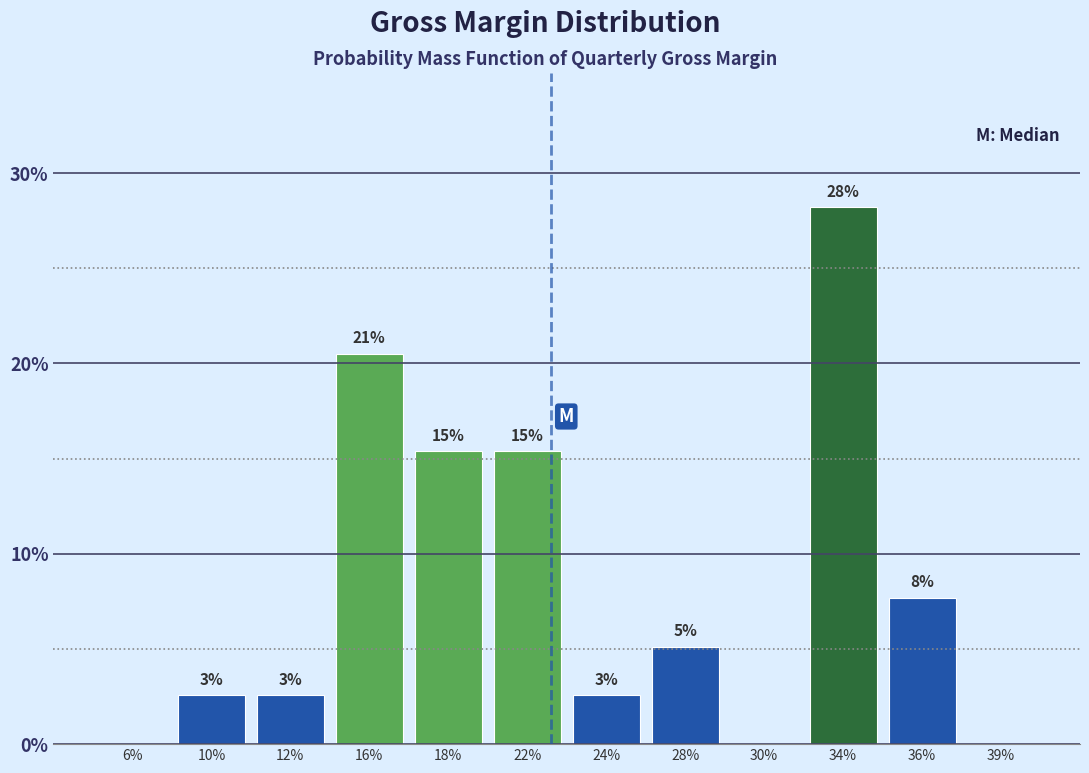

Are the bars horizontal?

No